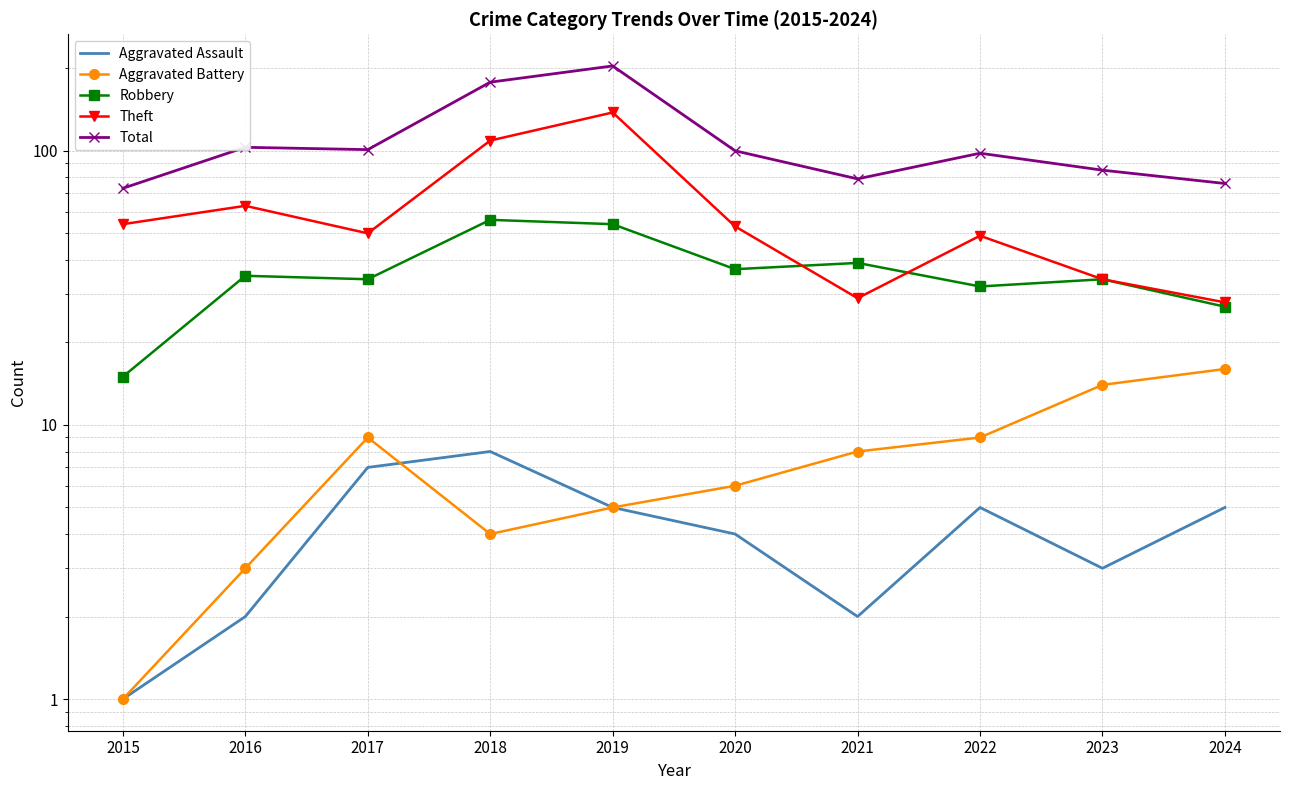

True or false: Aggravated Assault and Theft intersect in this chart.

False